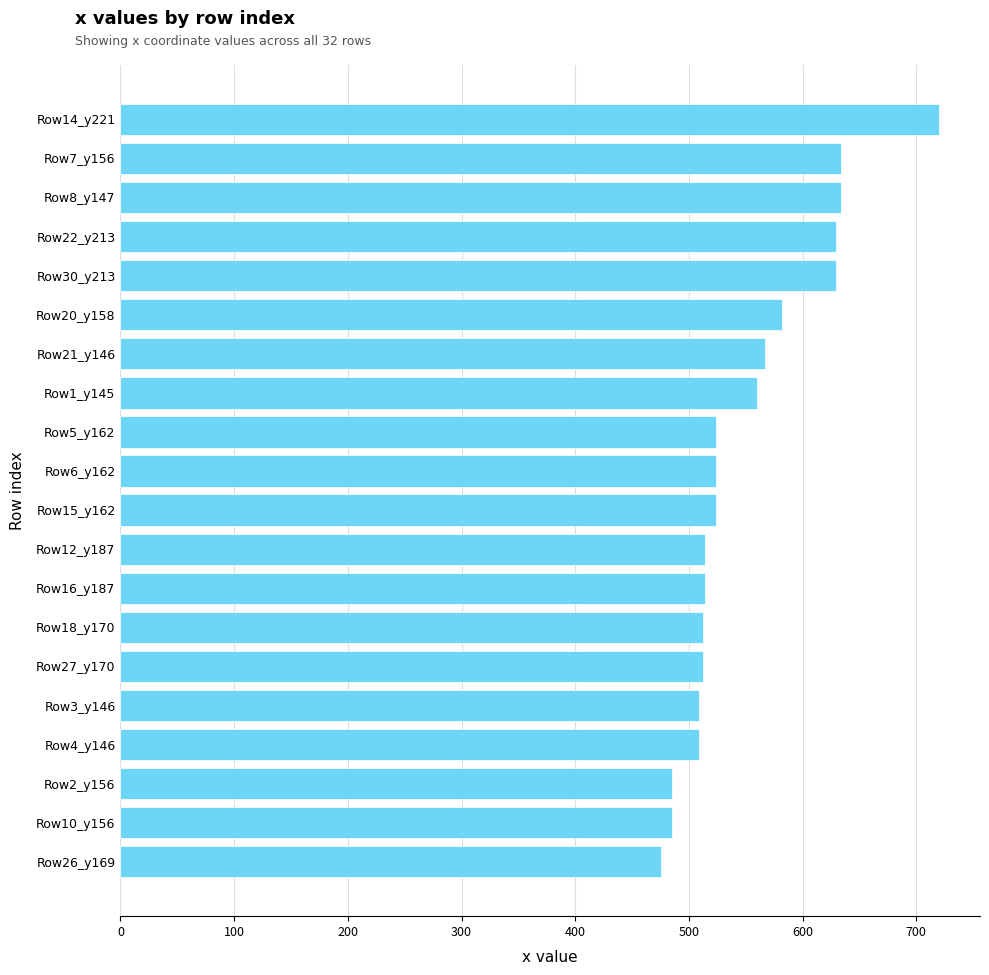

The chart shows a value of 629 at Row22_y213. True or false?

True